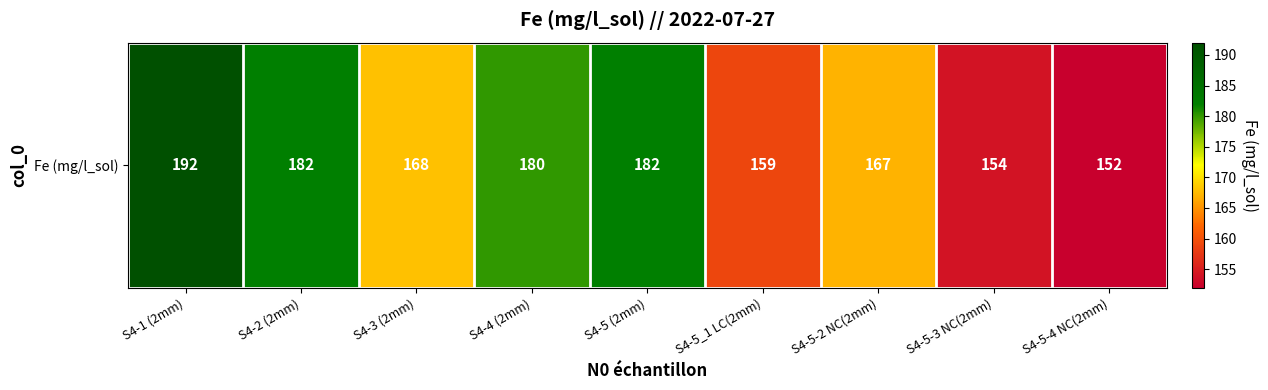

What is the difference between the second highest and minimum values?

30